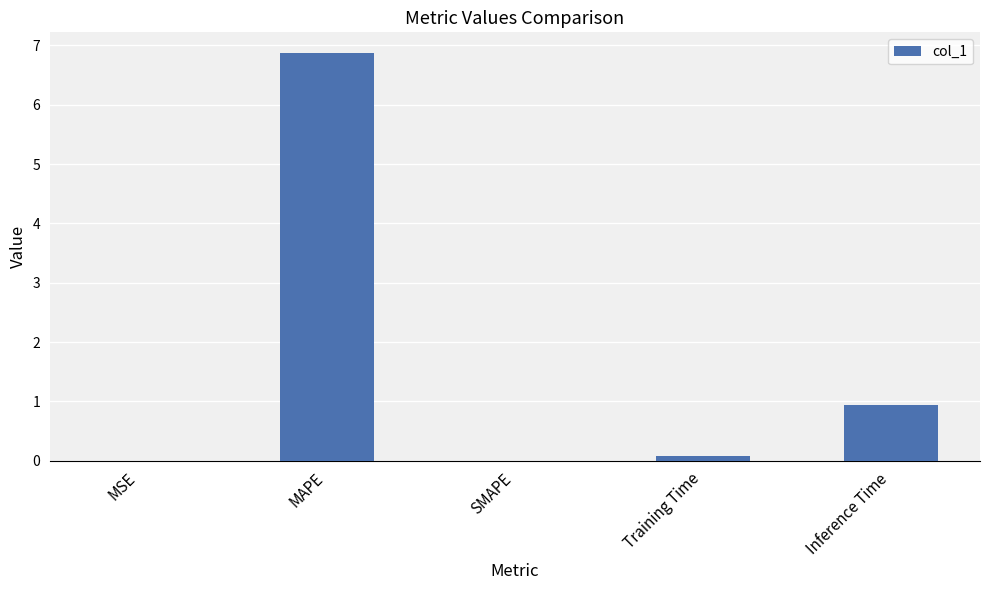

The value at MAPE is 4.3. True or false?

False